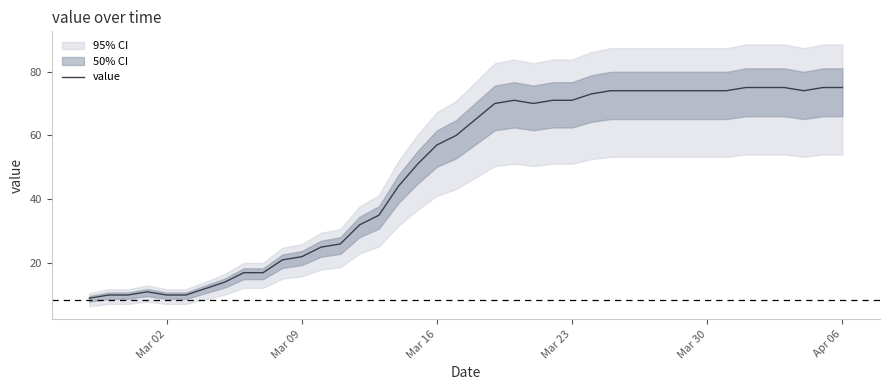

What is the value of the 31st point from the left?

74